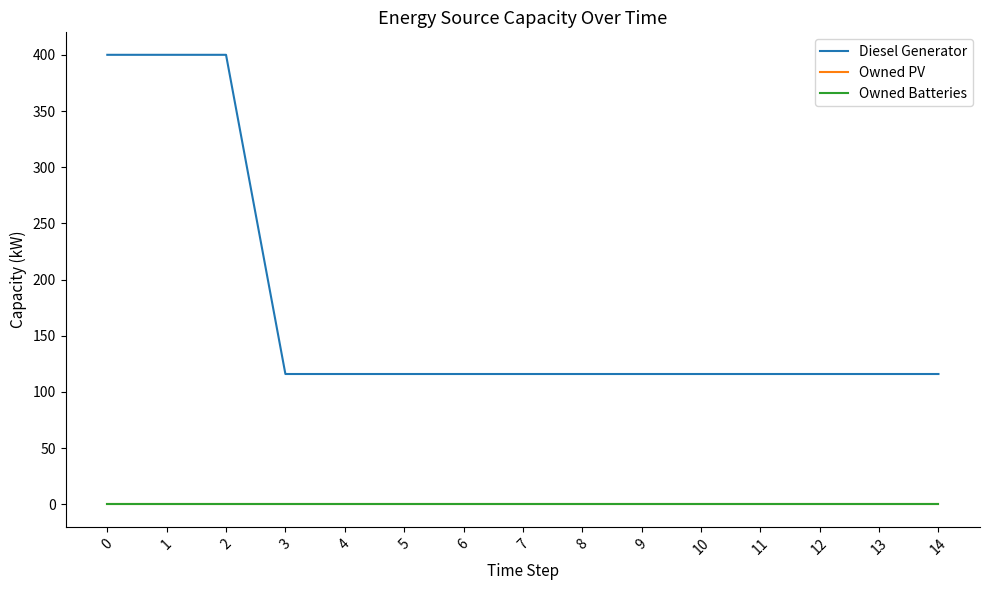

What is the lowest value of the Diesel Generator series?

116